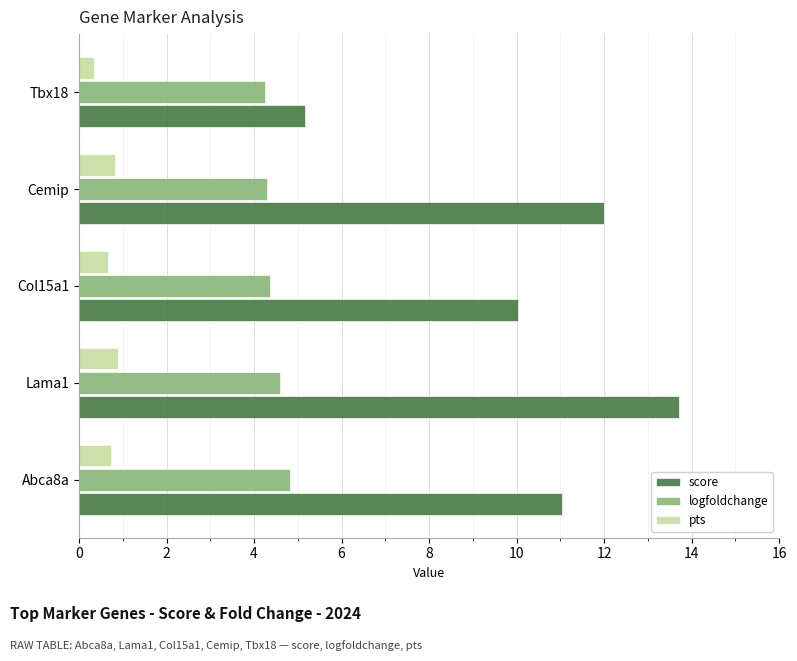

What is the difference between the maximum and minimum values in the pts series?

0.6